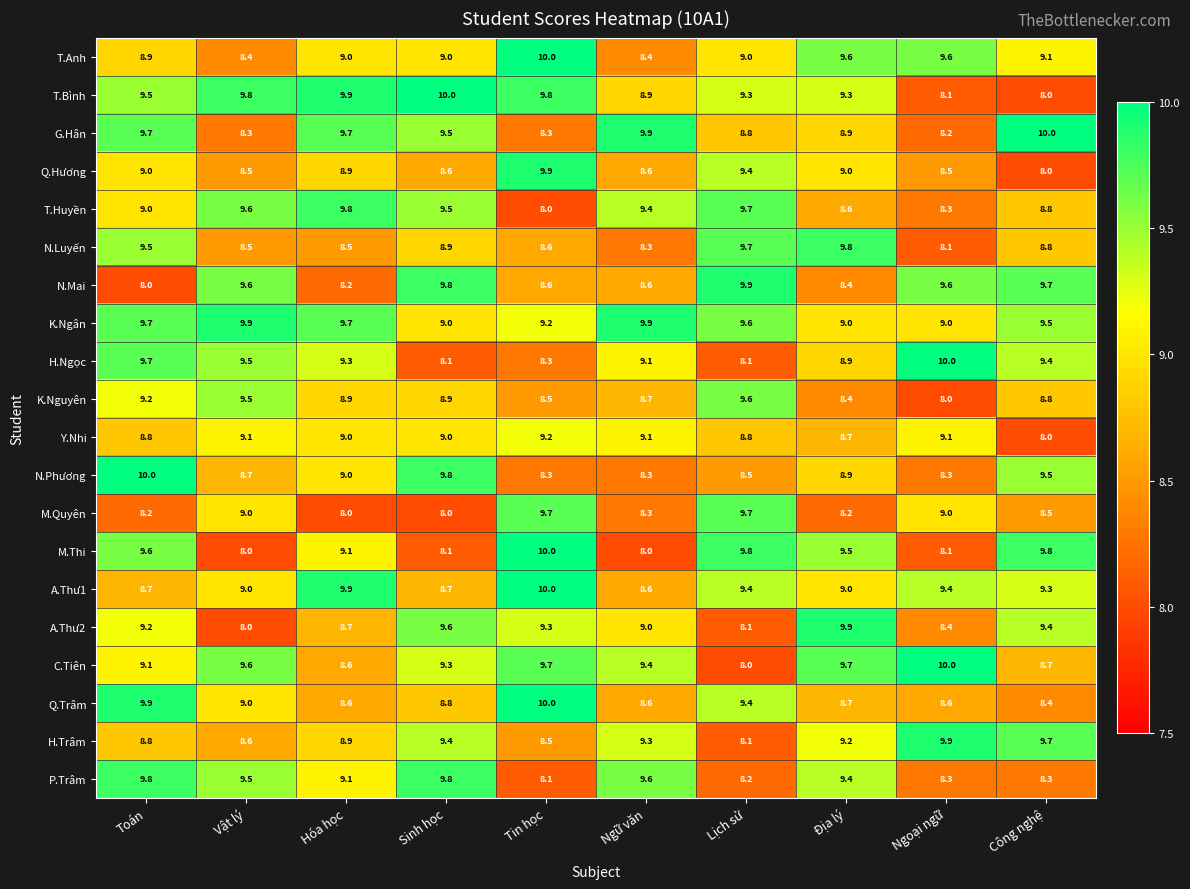

True or false: H.Ngọc has a value of 8.1 at Sinh học.

True